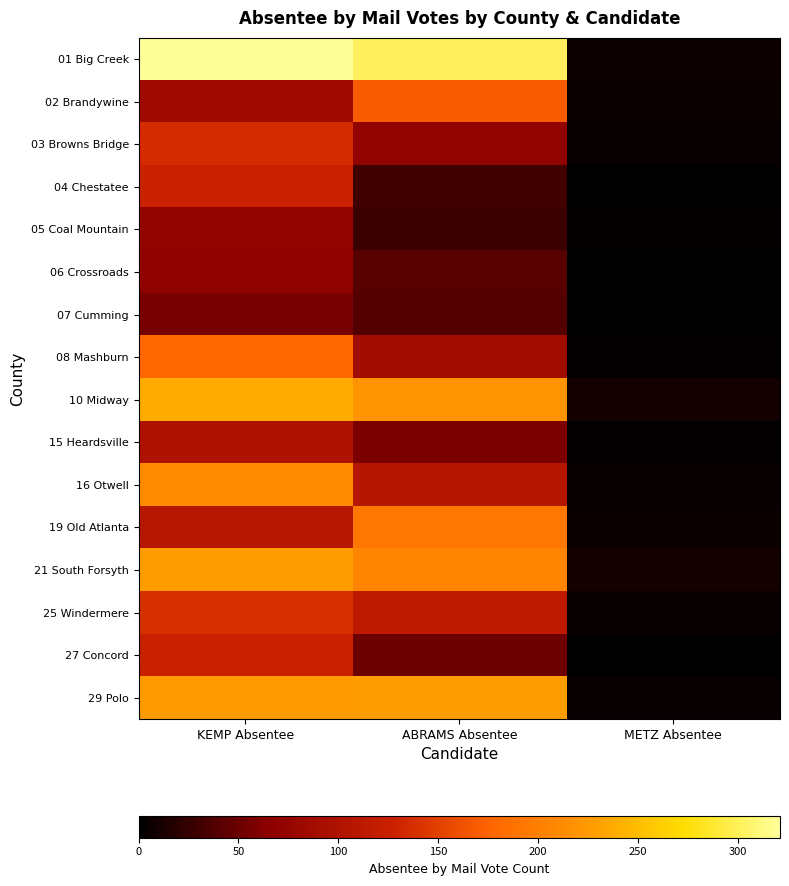

Reading left to right, extract all data points from this chart.

01 Big Creek: KEMP Absentee=321	ABRAMS Absentee=301	METZ Absentee=7
02 Brandywine: KEMP Absentee=84	ABRAMS Absentee=170	METZ Absentee=6
03 Browns Bridge: KEMP Absentee=136	ABRAMS Absentee=71	METZ Absentee=5
04 Chestatee: KEMP Absentee=127	ABRAMS Absentee=31	METZ Absentee=0
05 Coal Mountain: KEMP Absentee=72	ABRAMS Absentee=28	METZ Absentee=3
06 Crossroads: KEMP Absentee=70	ABRAMS Absentee=41	METZ Absentee=0
07 Cumming: KEMP Absentee=56	ABRAMS Absentee=40	METZ Absentee=0
08 Mashburn: KEMP Absentee=178	ABRAMS Absentee=87	METZ Absentee=2
10 Midway: KEMP Absentee=237	ABRAMS Absentee=219	METZ Absentee=9
15 Heardsville: KEMP Absentee=100	ABRAMS Absentee=58	METZ Absentee=2
16 Otwell: KEMP Absentee=212	ABRAMS Absentee=106	METZ Absentee=5
19 Old Atlanta: KEMP Absentee=109	ABRAMS Absentee=193	METZ Absentee=6
21 South Forsyth: KEMP Absentee=227	ABRAMS Absentee=206	METZ Absentee=11
25 Windermere: KEMP Absentee=139	ABRAMS Absentee=115	METZ Absentee=4
27 Concord: KEMP Absentee=126	ABRAMS Absentee=51	METZ Absentee=0
29 Polo: KEMP Absentee=226	ABRAMS Absentee=227	METZ Absentee=4